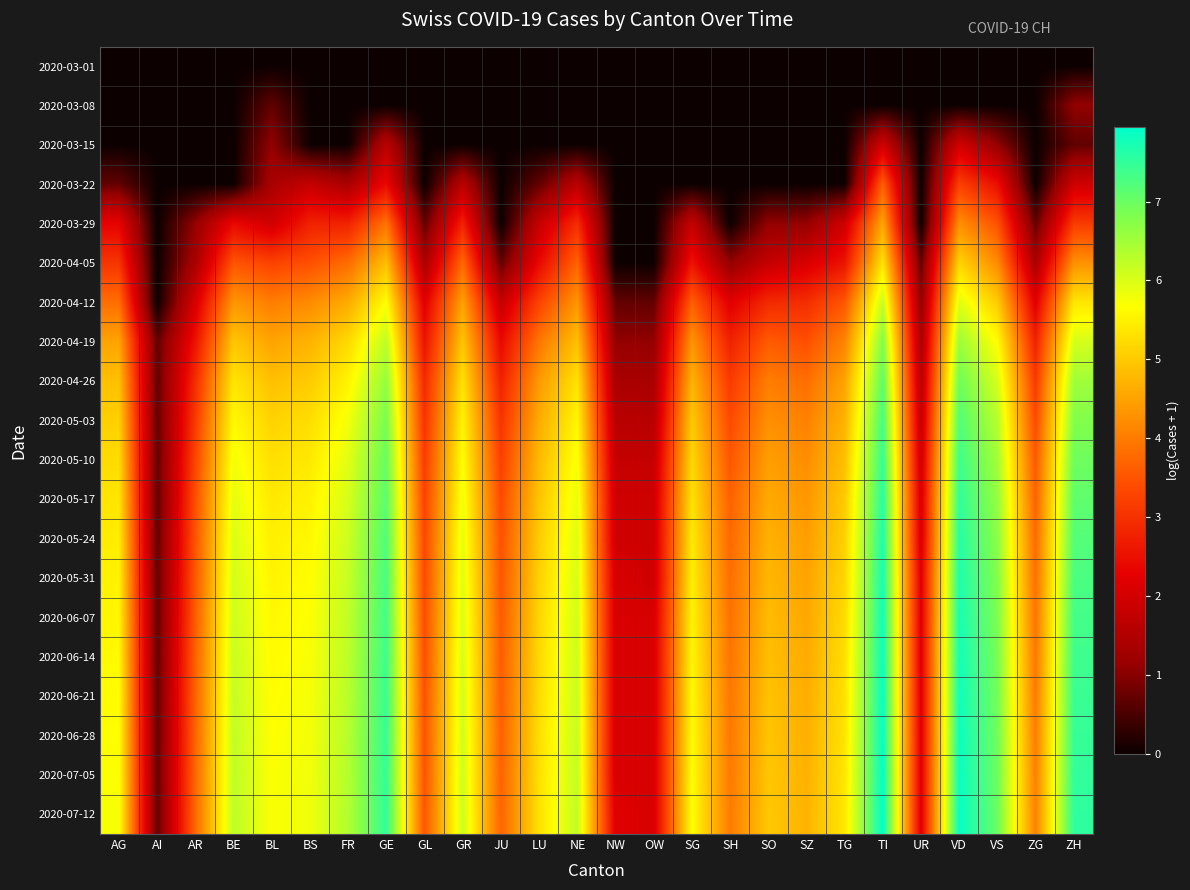

Which has a higher value, SO or GR?

SO